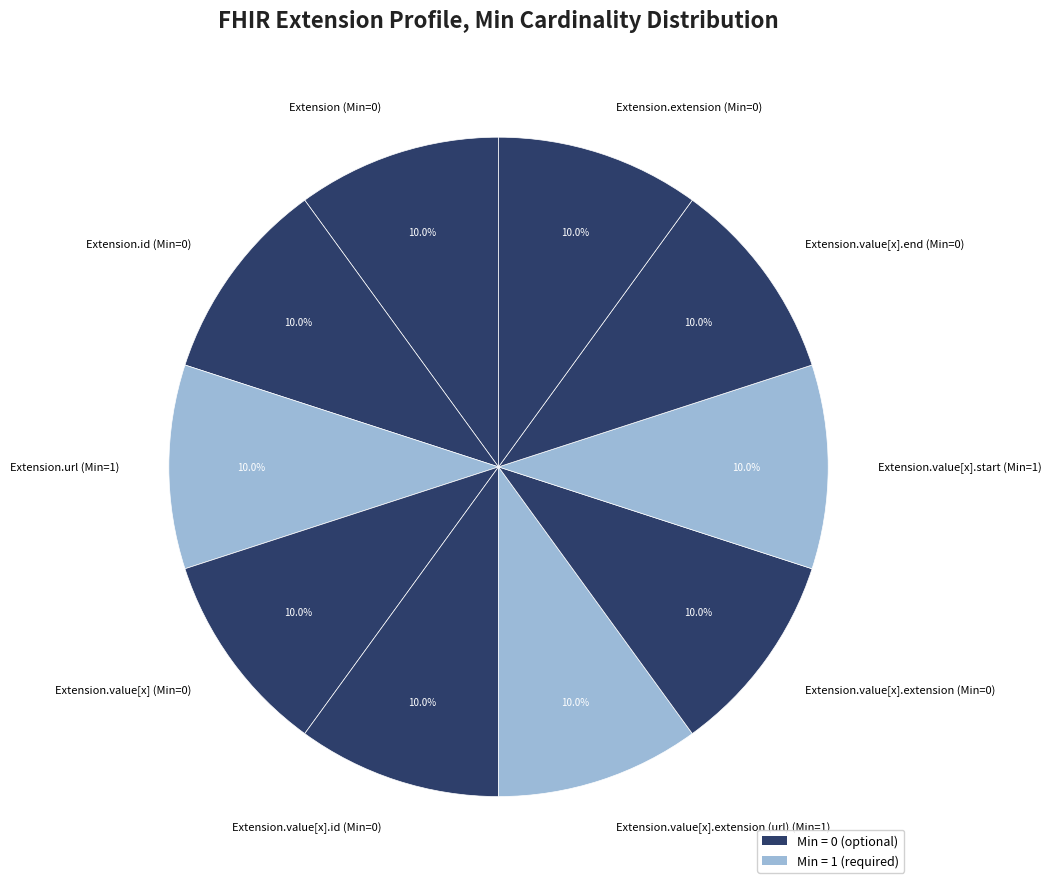

What is the total percentage of Extension.value[x].id (Min=0) and Extension.url (Min=1)?

20.0%